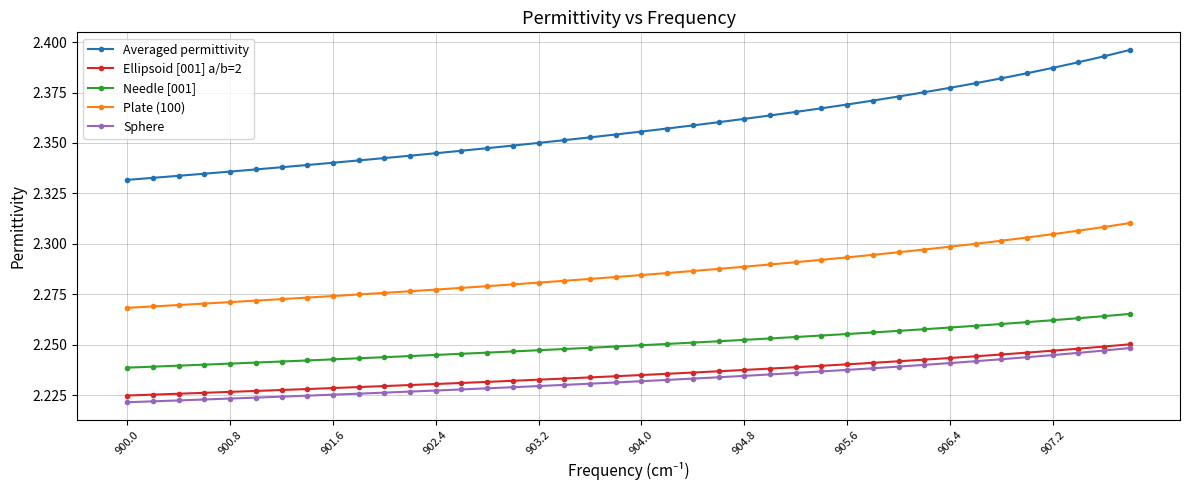

Which series has the widest spread of values?

Averaged permittivity